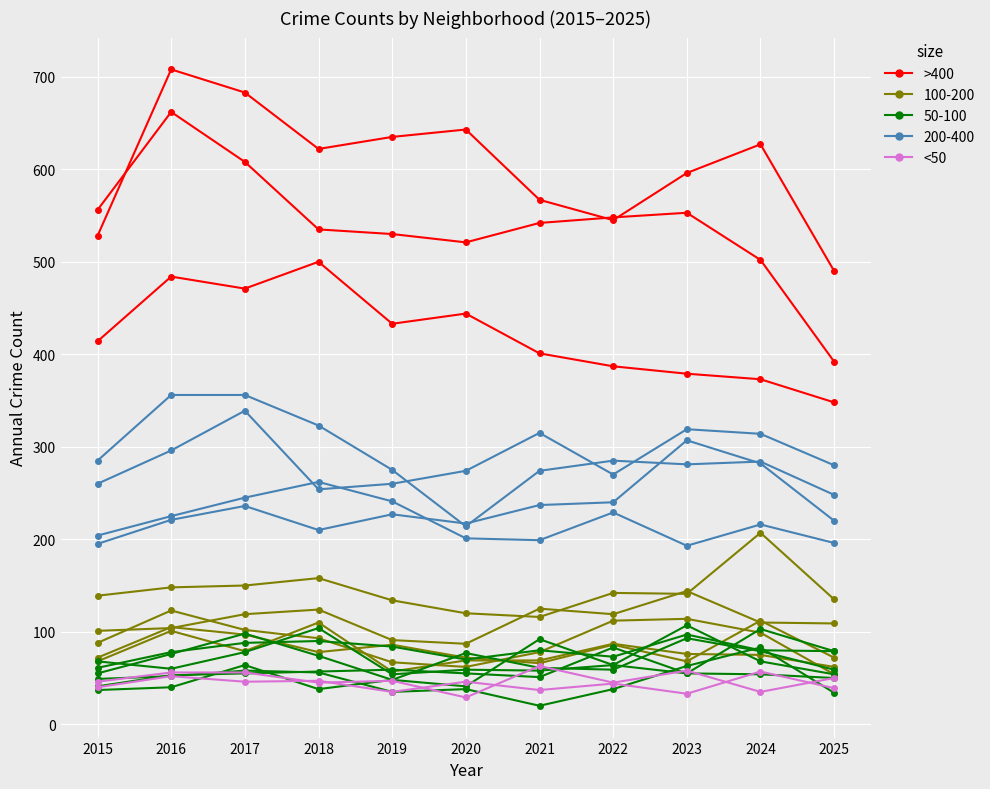

Which series has the largest range (max minus min)?

>400